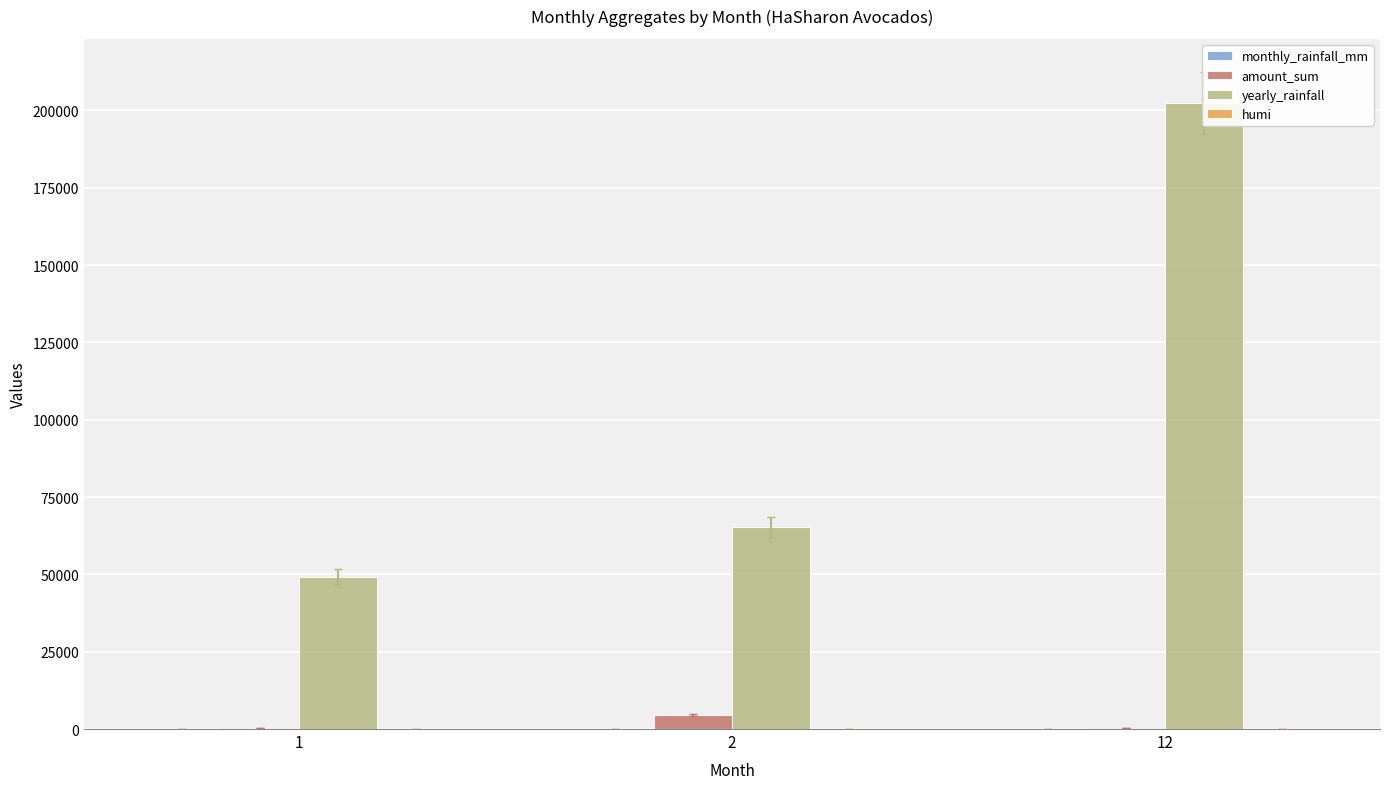

How many bars are there in each group?

4